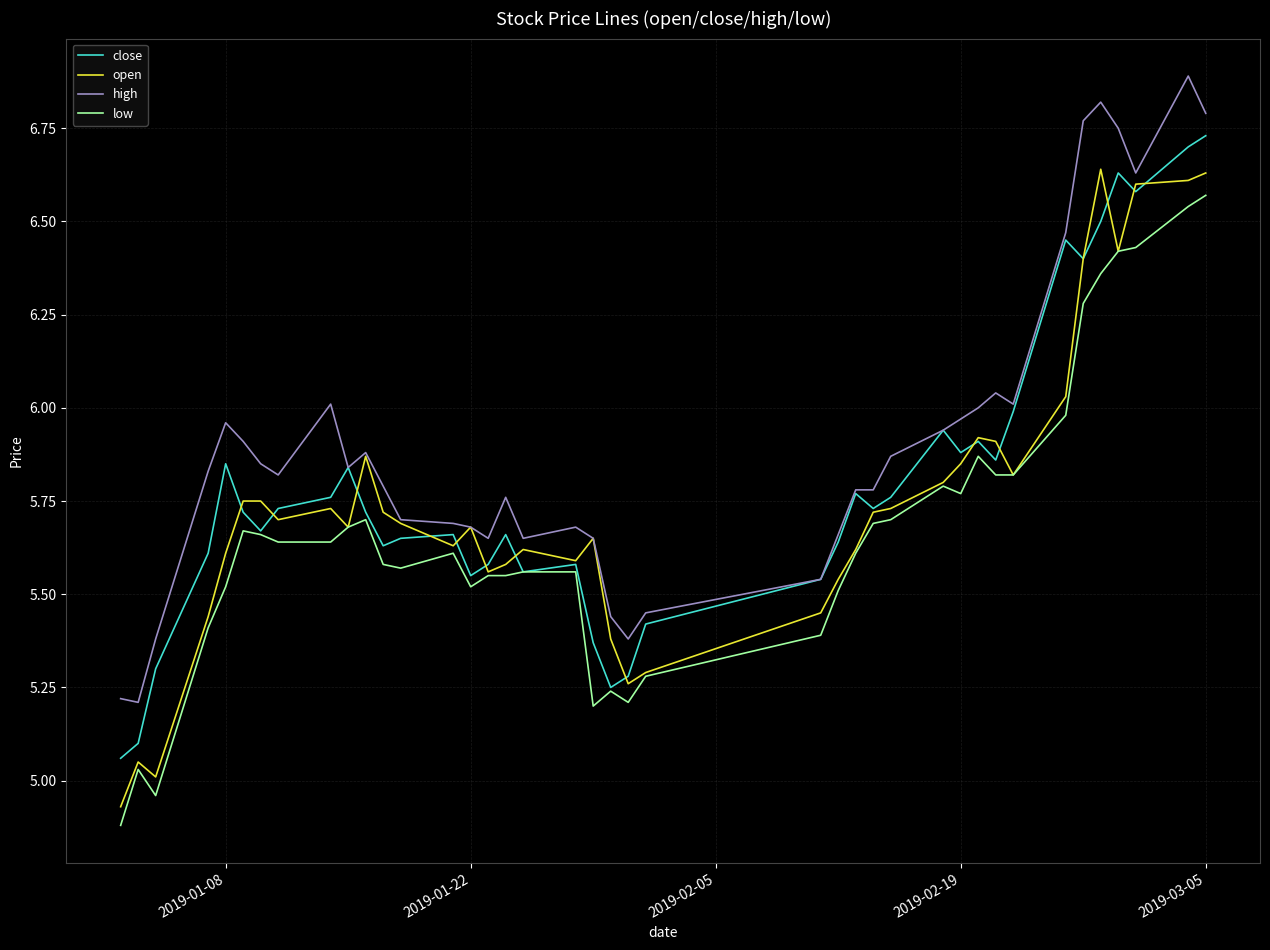

What is the greatest value displayed?

6.9